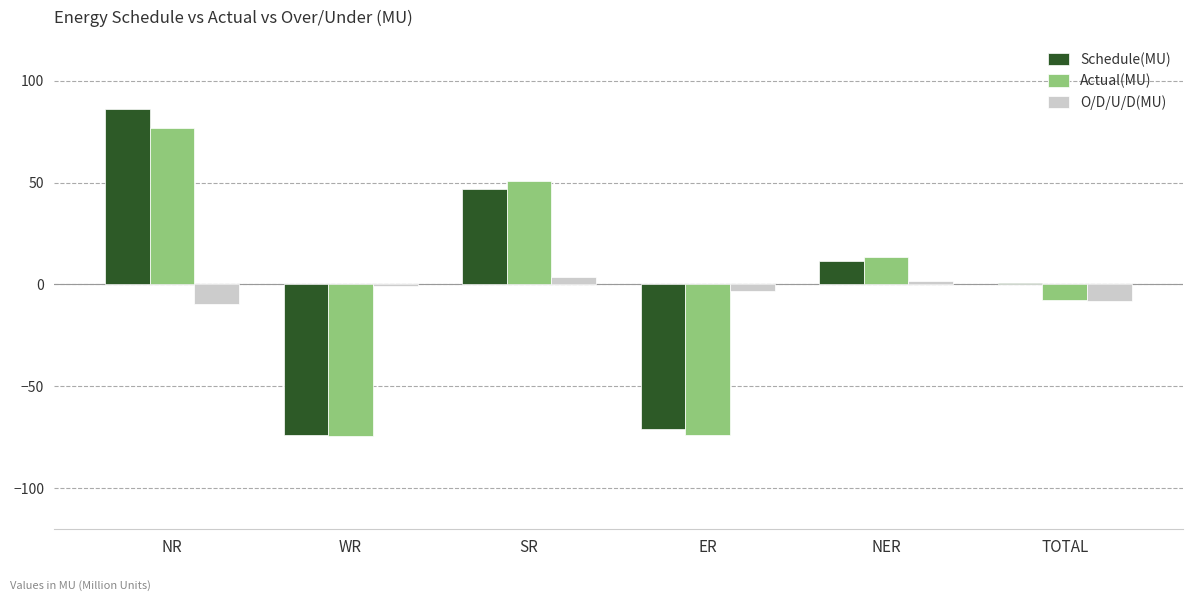

At which label does Schedule(MU) first exceed 11?

NR